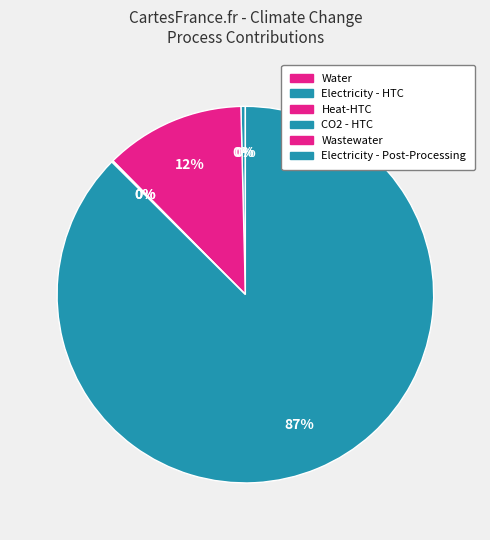

Rank the categories by value from highest to lowest.

Electricity - Post-Processing, Heat-HTC, Electricity - HTC, CO2 - HTC, Wastewater, Water